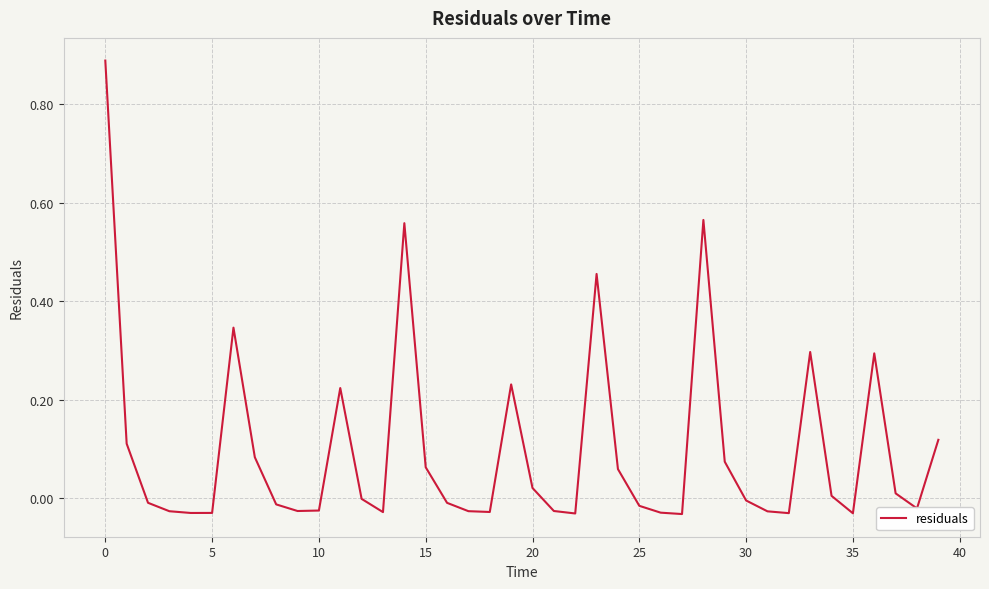

How many lines are shown in the chart?

1